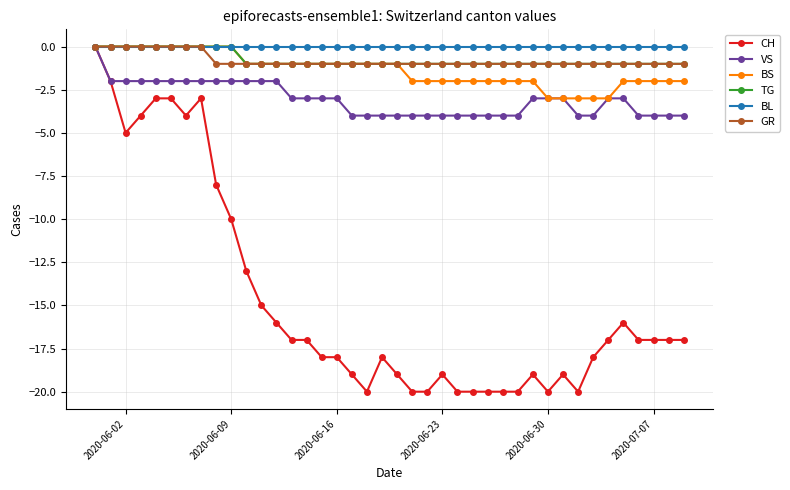

What is the smallest value displayed?

-20